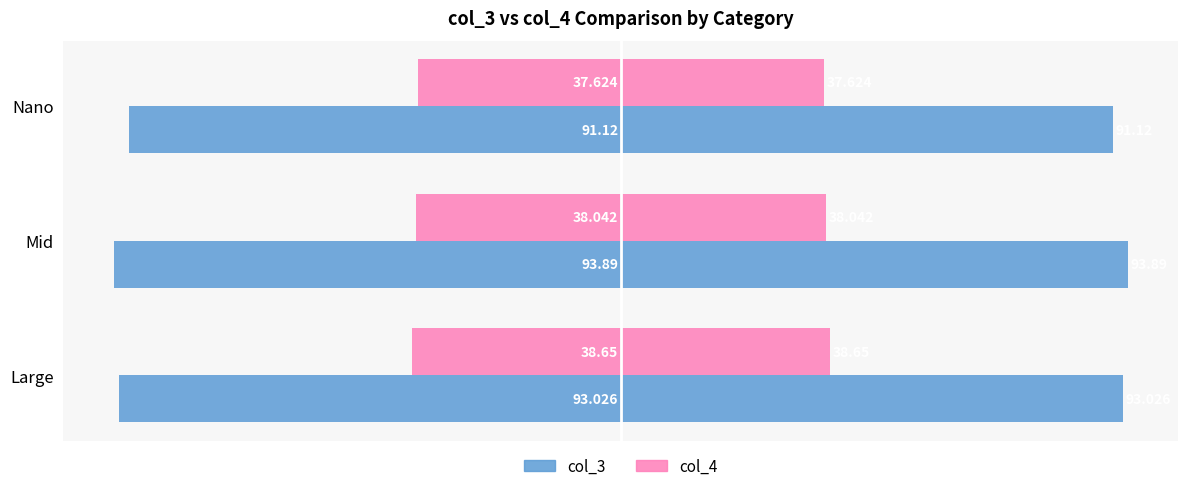

How many values in the col_3 series are below -93?

2